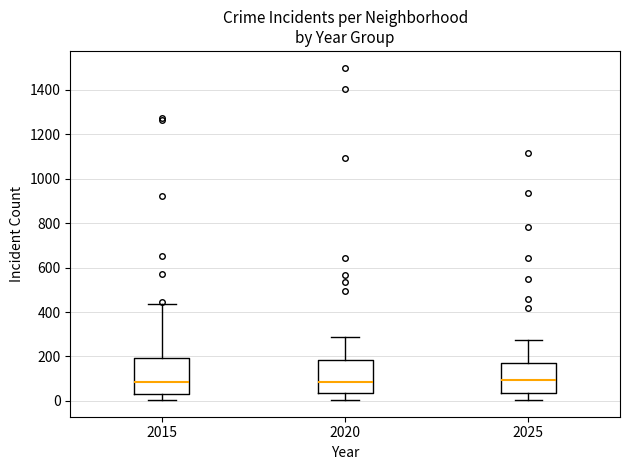

Where does the median line of the box at x = 2025 sit on the y-axis? The values are not printed on the chart, so give them approximately, as read against the axis.

100